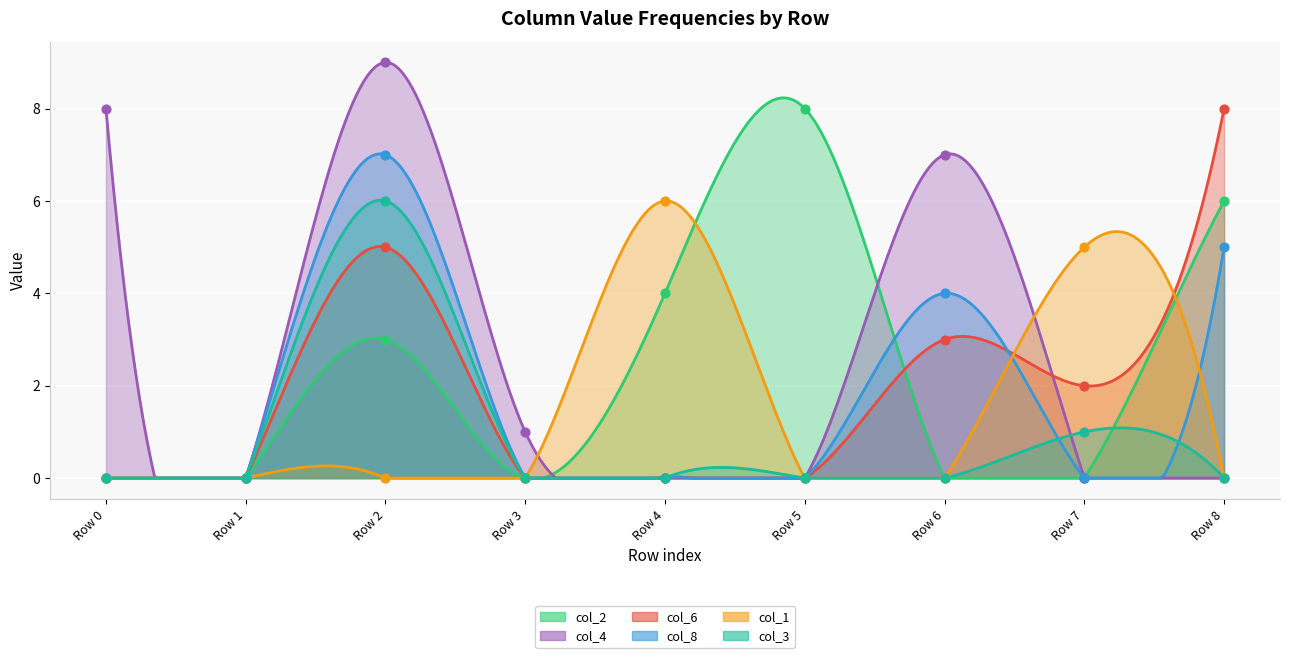

Is the value of col_1 at Row 4 greater than the value of col_6 at Row 6?

Yes